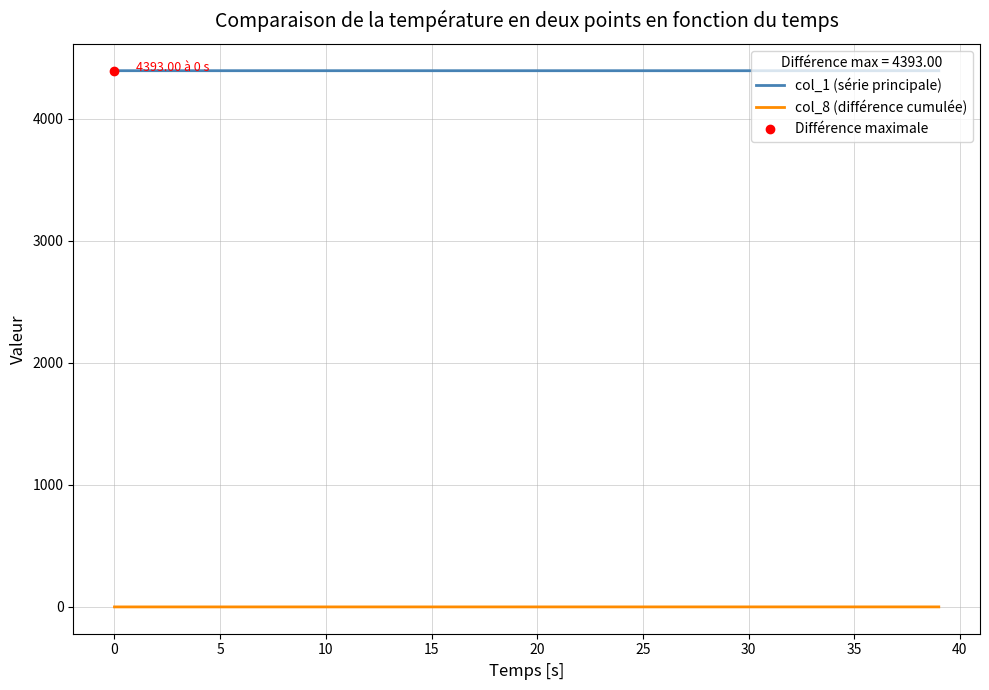

List the series in order of their peak value, highest first.

col_1 (série principale), col_8 (différence cumulée)